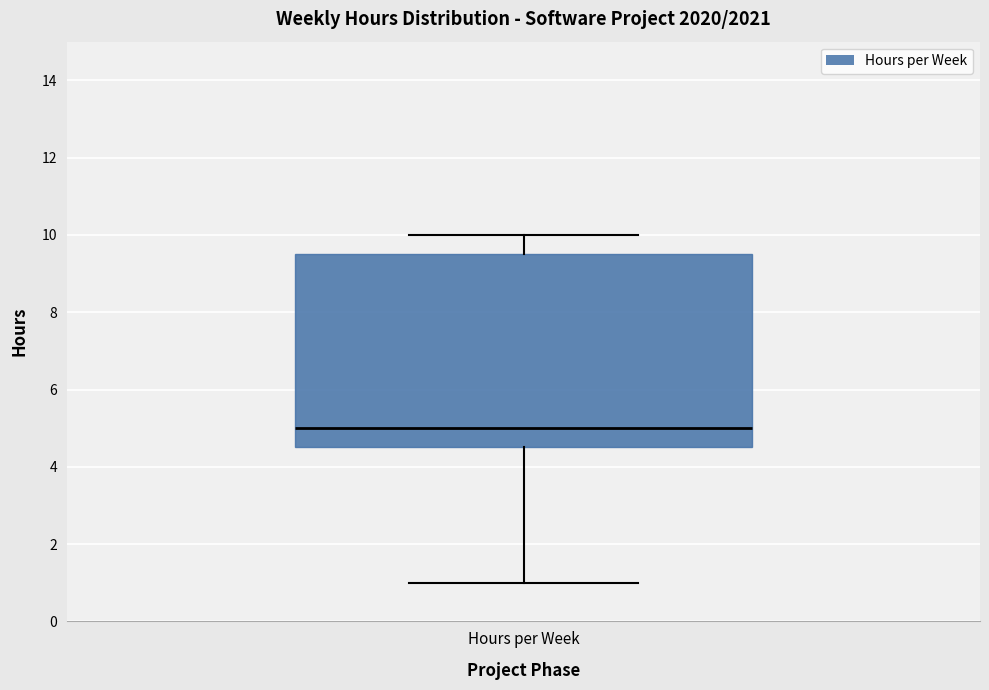

Read this box plot against the y-axis: the position of the median line, the range covered by the box, and the ends of both whiskers. The values are not printed on the chart, so give them approximately, as read against the axis.

median 5.0, box 4.6 to 9.6, whiskers 1.0 to 10.0